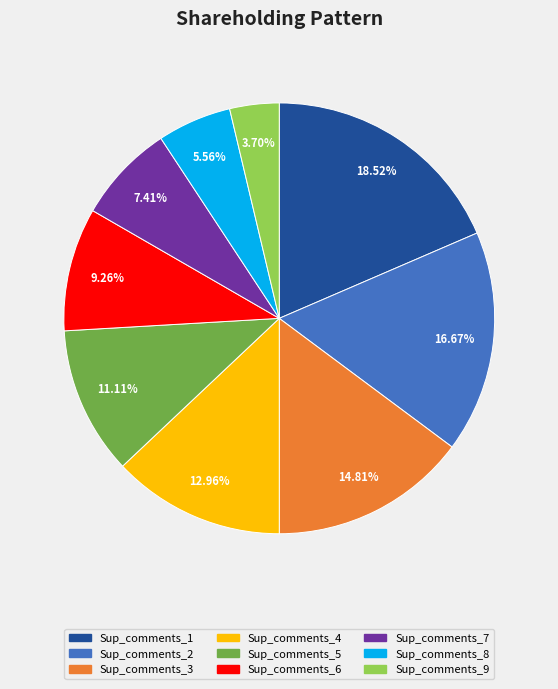

Which category has the biggest portion of the pie?

Sup_comments_1